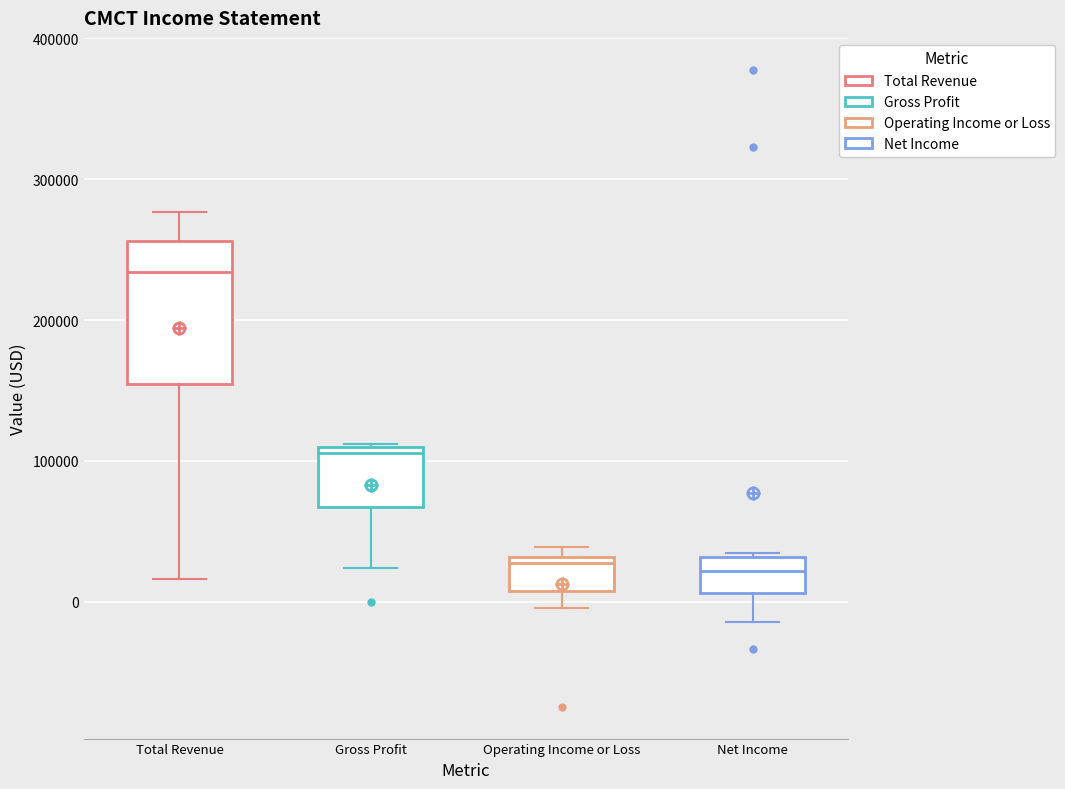

Reading left to right, transcribe this box plot: for each box, give where its median line is, the range the box spans, and where its two whiskers end, as read against the y-axis. The values are not printed on the chart, so give them approximately, as read against the axis.

Total Revenue: median 230000, box 150000 to 260000, whiskers 20000 to 280000
Gross Profit: median 110000 (just below the box's upper edge), box 70000 to 110000, whiskers 20000 to 110000
Operating Income or Loss: median 30000 (just below the box's upper edge), box 10000 to 30000, whiskers 0 to 40000
Net Income: median 20000, box 10000 to 30000, whiskers -10000 to 30000